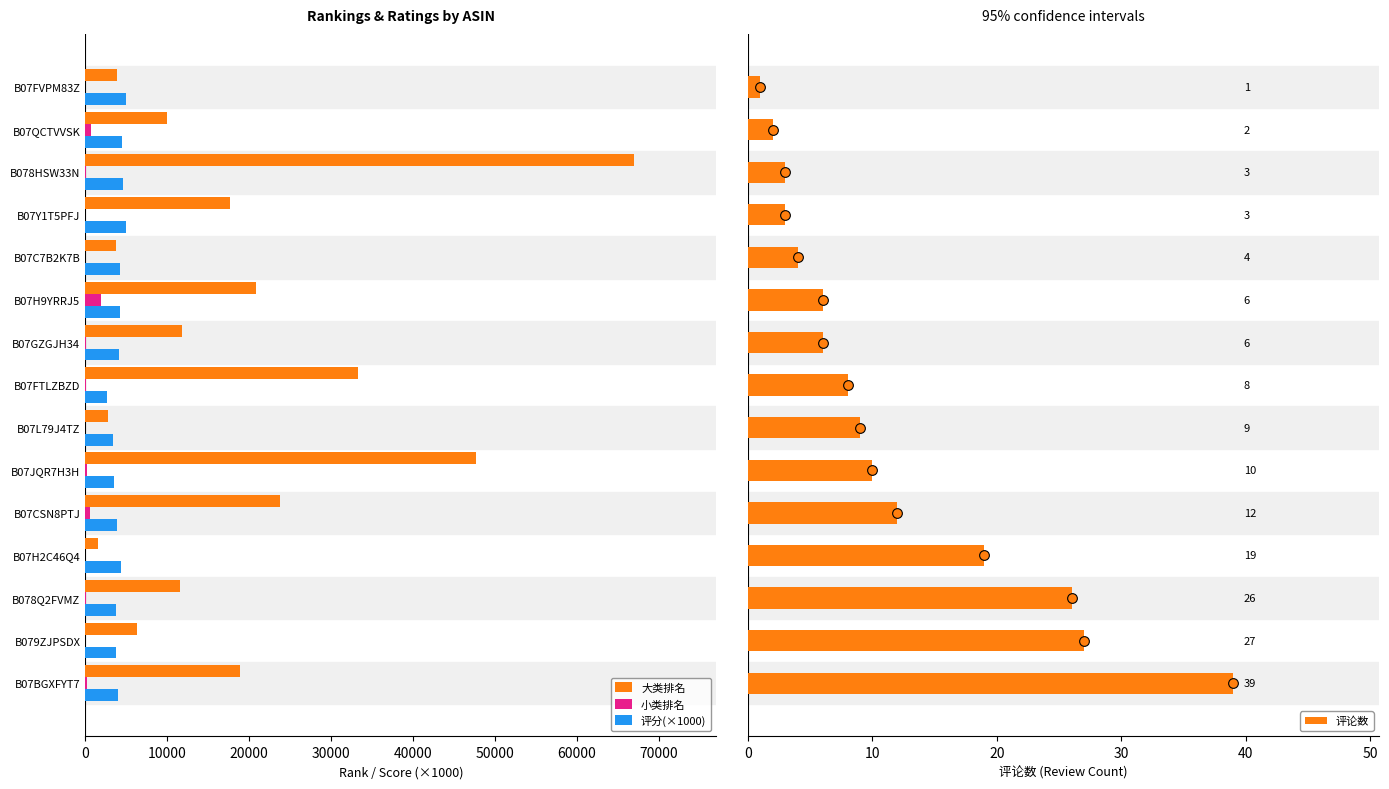

Is the value of 大类排名 at B07JQR7H3H greater than the value of 小类排名 at B07H2C46Q4?

Yes